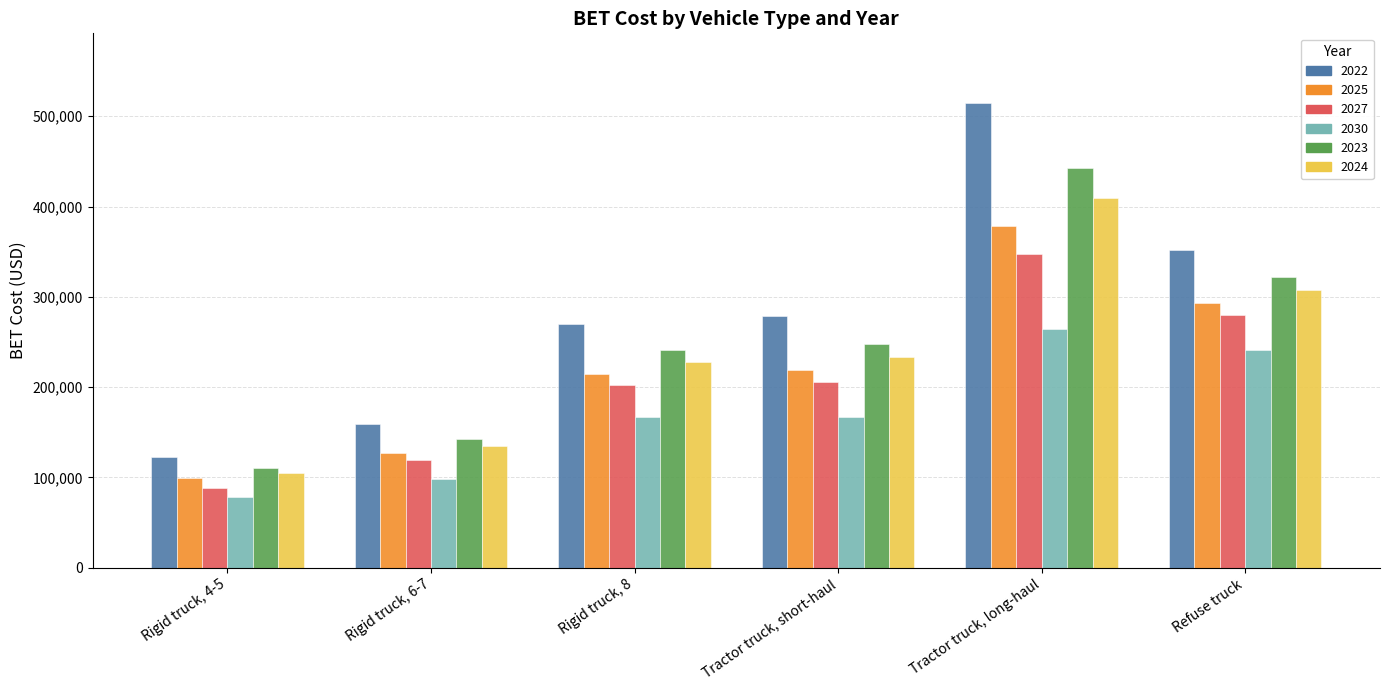

What is the difference between the maximum and second lowest values in the 2024 series?

275393.1